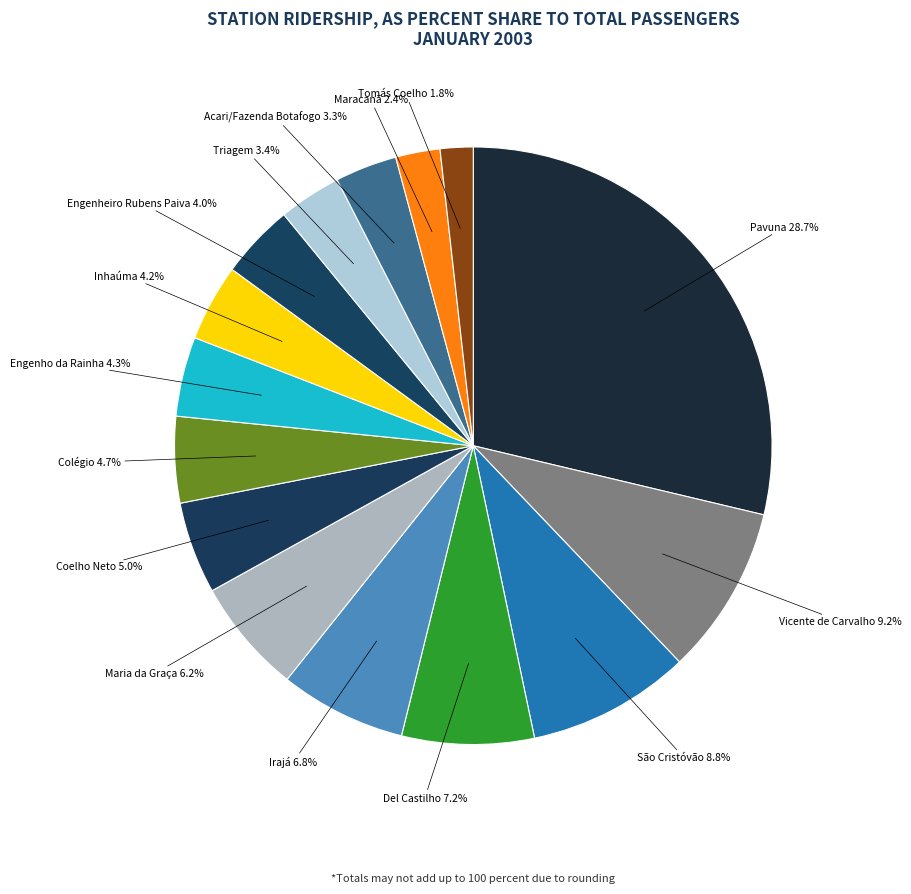

Is there a majority slice in this chart?

No